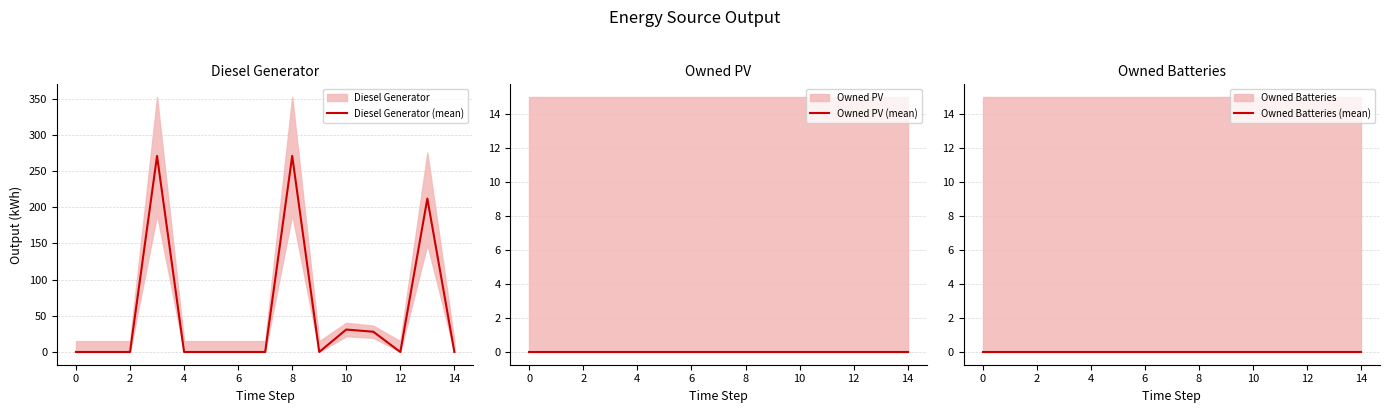

What is the highest value of the Diesel Generator (mean) series?

271